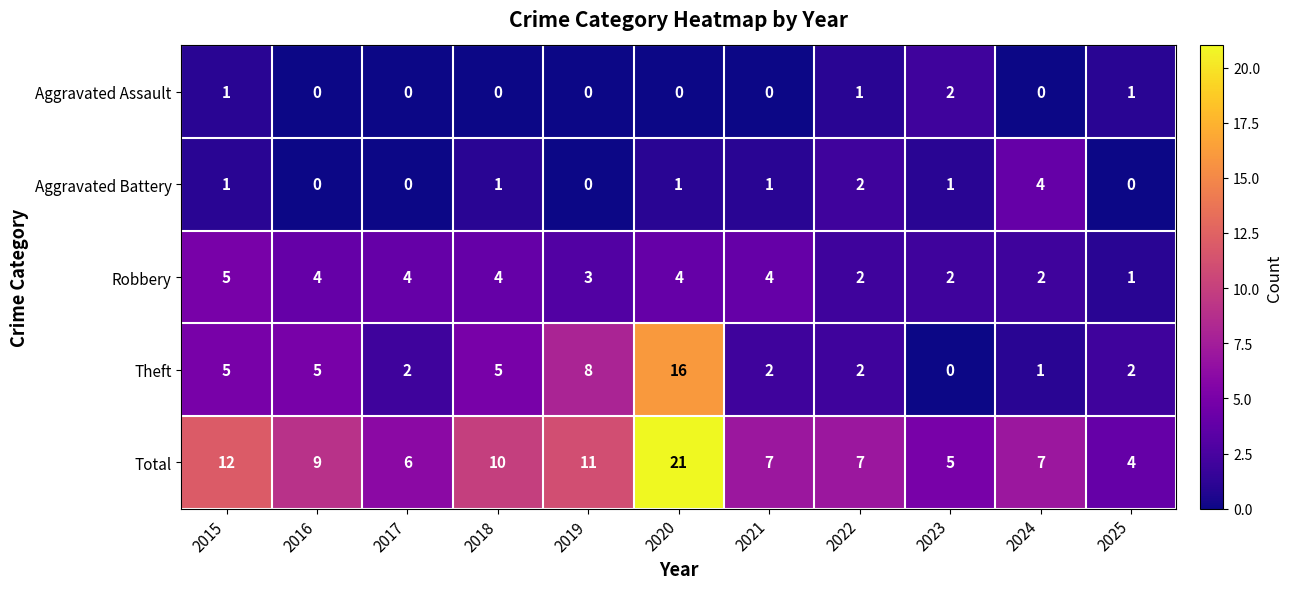

At which label does Aggravated Battery reach its peak?

2024